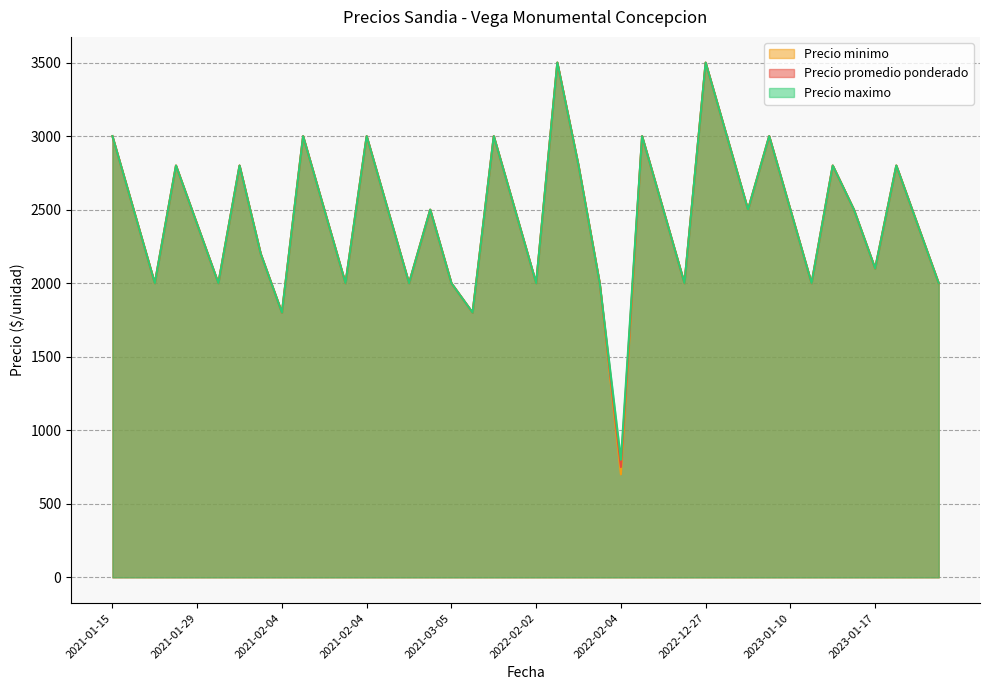

Reading right to left, transcribe all the data shown in this chart.

Precio promedio ponderado: 2000	2400	2800	2100	2500	2800	2000	2500	3000	2500	3000	3500	2000	2500	3000	750	2000	2800	3500	2000	2500	3000	1800	2000	2500	2000	2500	3000	2000	2500	3000	1800	2200	2800	2000	2400	2800	2000	2500	3000
Precio minimo: 2000	2400	2800	2100	2500	2800	2000	2500	3000	2500	3000	3500	2000	2500	3000	700	2000	2800	3500	2000	2500	3000	1800	2000	2500	2000	2500	3000	2000	2500	3000	1800	2200	2800	2000	2400	2800	2000	2500	3000
Precio maximo: 2000	2400	2800	2100	2500	2800	2000	2500	3000	2500	3000	3500	2000	2500	3000	800	2000	2800	3500	2000	2500	3000	1800	2000	2500	2000	2500	3000	2000	2500	3000	1800	2200	2800	2000	2400	2800	2000	2500	3000